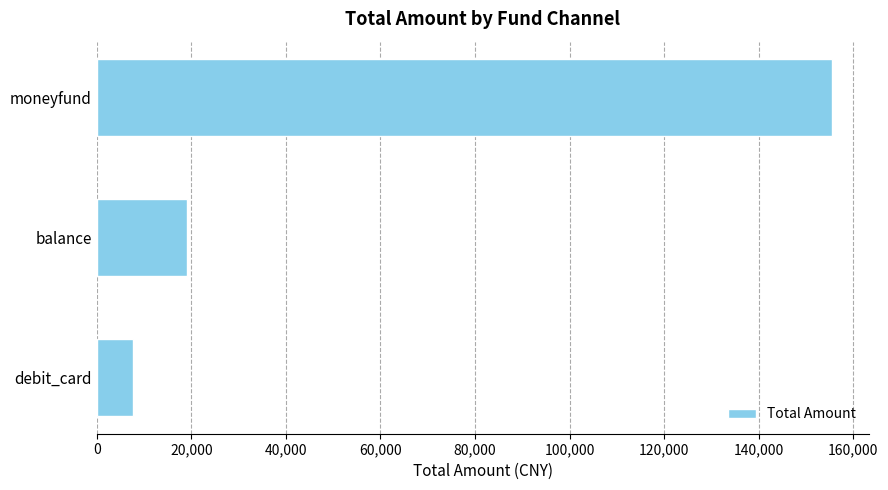

Which category has the highest value across all series?

moneyfund